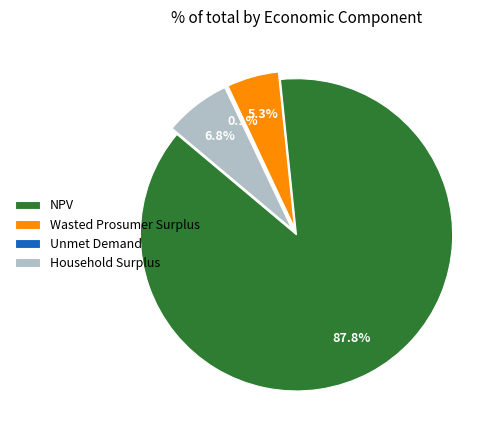

The Wasted Prosumer Surplus slice represents 1% of the pie. True or false?

False